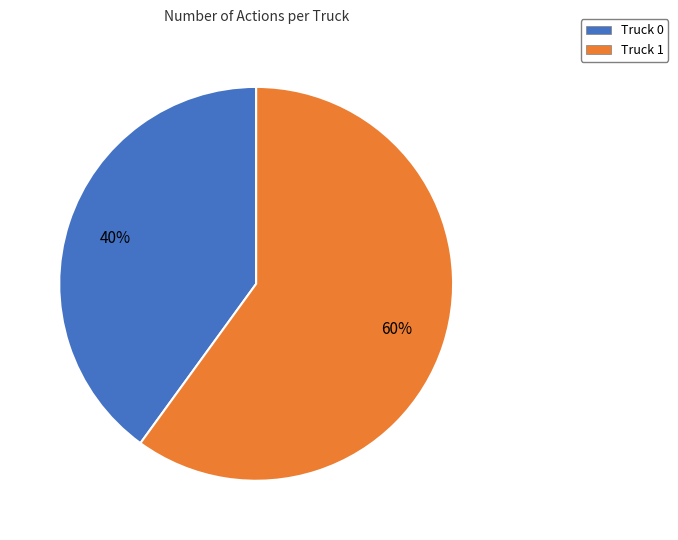

What is the largest slice in the pie chart?

Truck 1